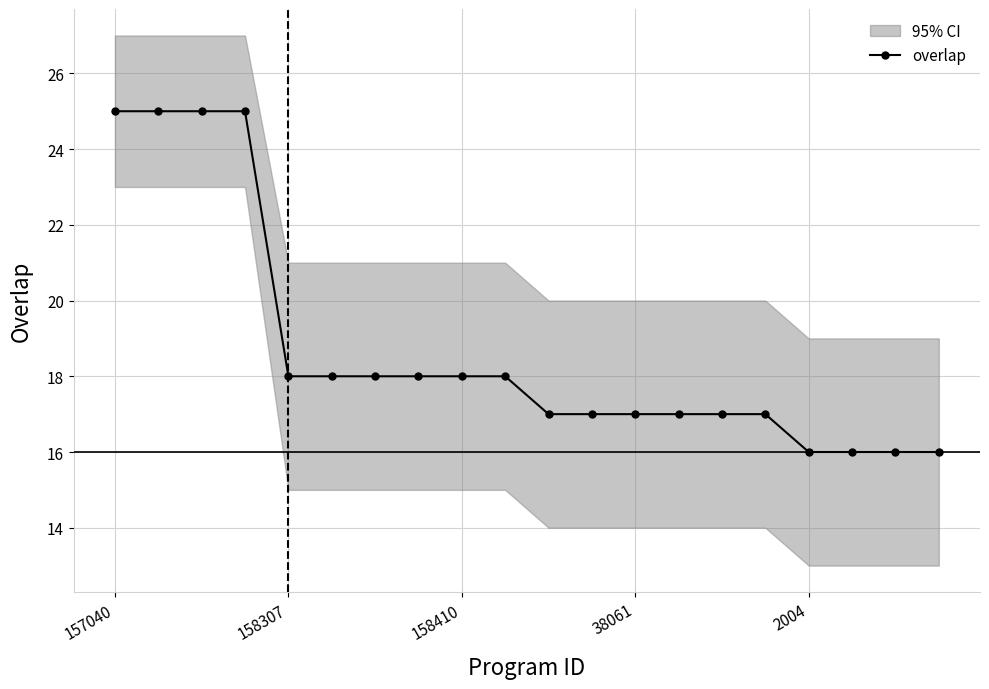

What is the minimum value shown in the chart?

16